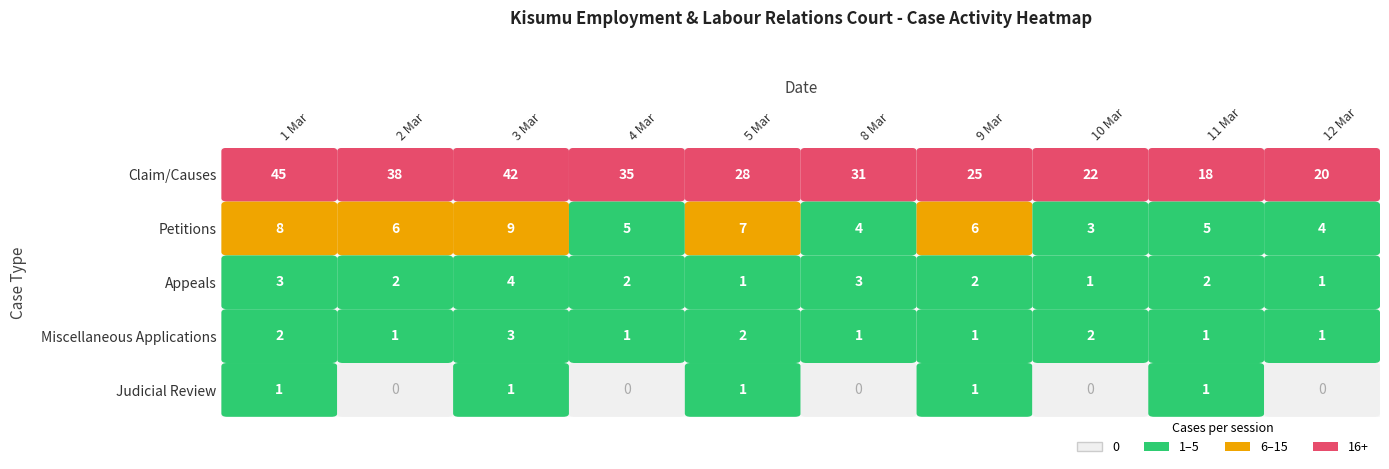

Reading right to left, extract all data points from this chart.

Claim/Causes: 20	18	22	25	31	28	35	42	38	45
Petitions: 4	5	3	6	4	7	5	9	6	8
Appeals: 1	2	1	2	3	1	2	4	2	3
Miscellaneous Applications: 1	1	2	1	1	2	1	3	1	2
Judicial Review: 0	1	0	1	0	1	0	1	0	1